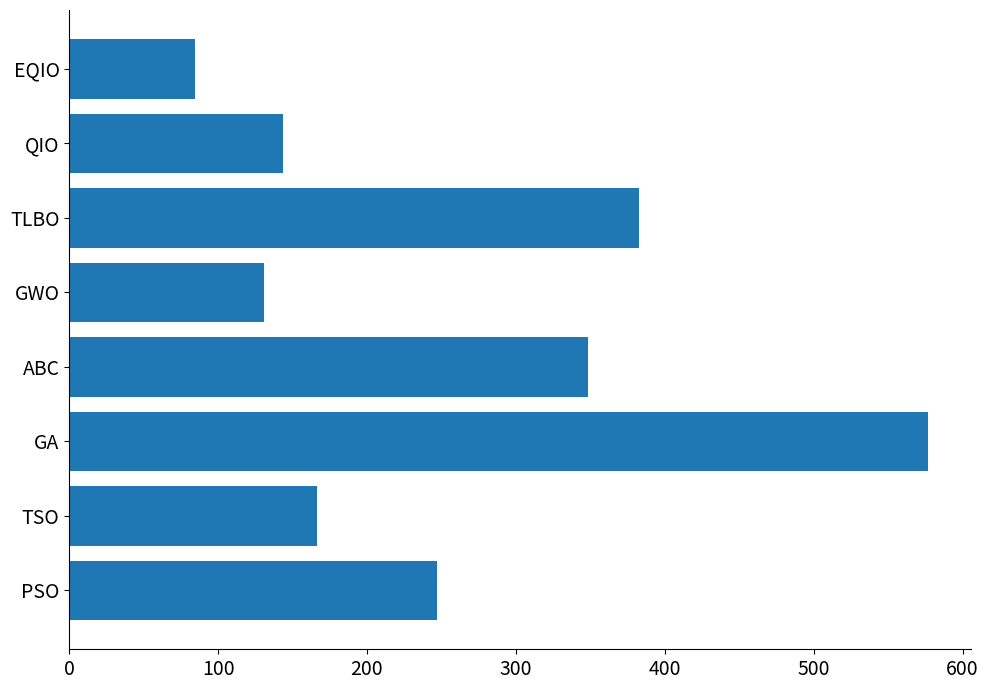

Reading bottom to top, what are all the values shown in this chart?

PSO=247.1	TSO=166.7	GA=576.8	ABC=348.2	GWO=130.7	TLBO=382.7	QIO=143.3	EQIO=84.7